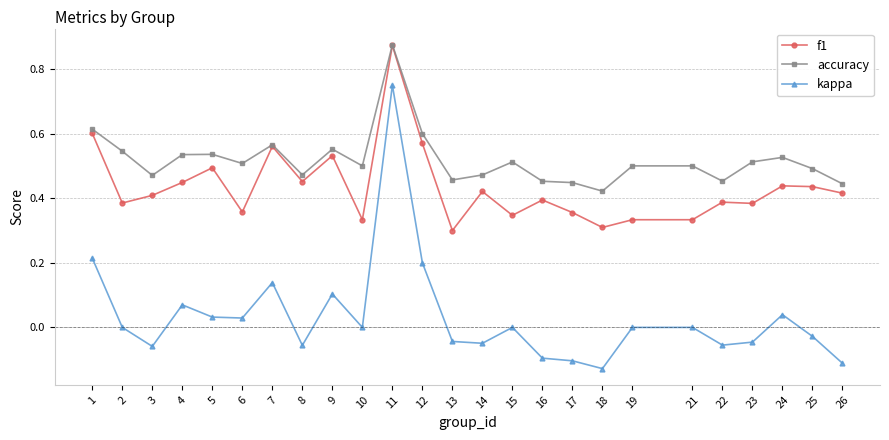

True or false: kappa and accuracy intersect in this chart.

False